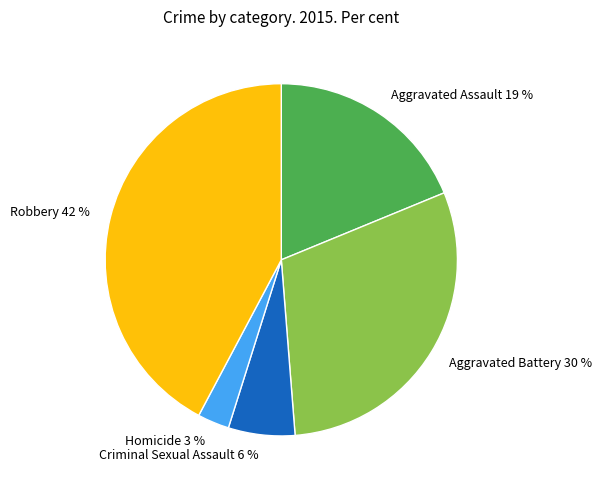

To the nearest percent, what is the combined percentage of Criminal Sexual Assault and Aggravated Assault?

25%